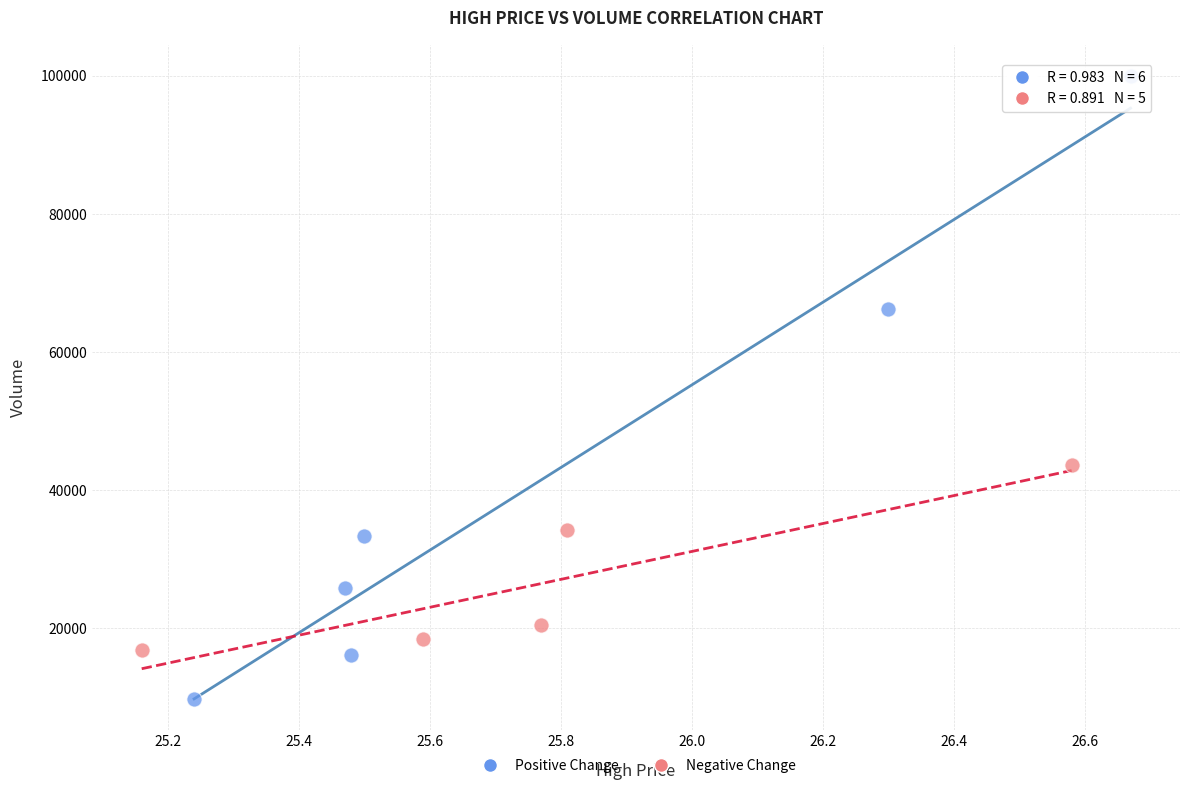

Which series contains the highest Y value?

Positive Change